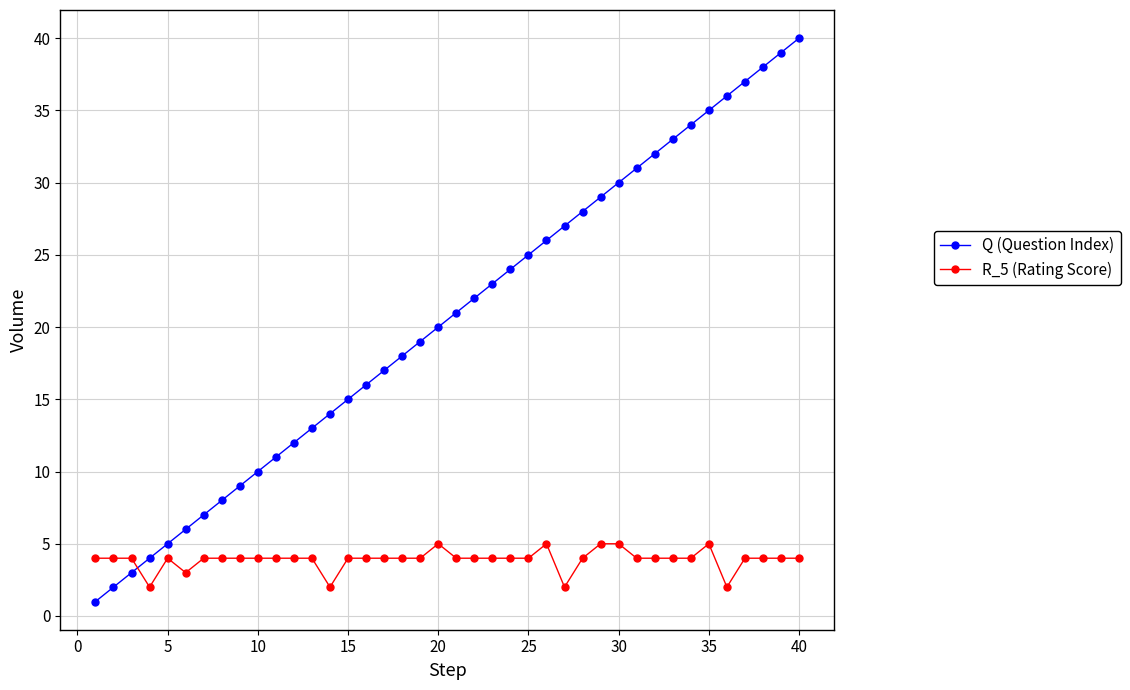

Which series ends up on top after the final intersection of R_5 (Rating Score) and Q (Question Index)?

Q (Question Index)